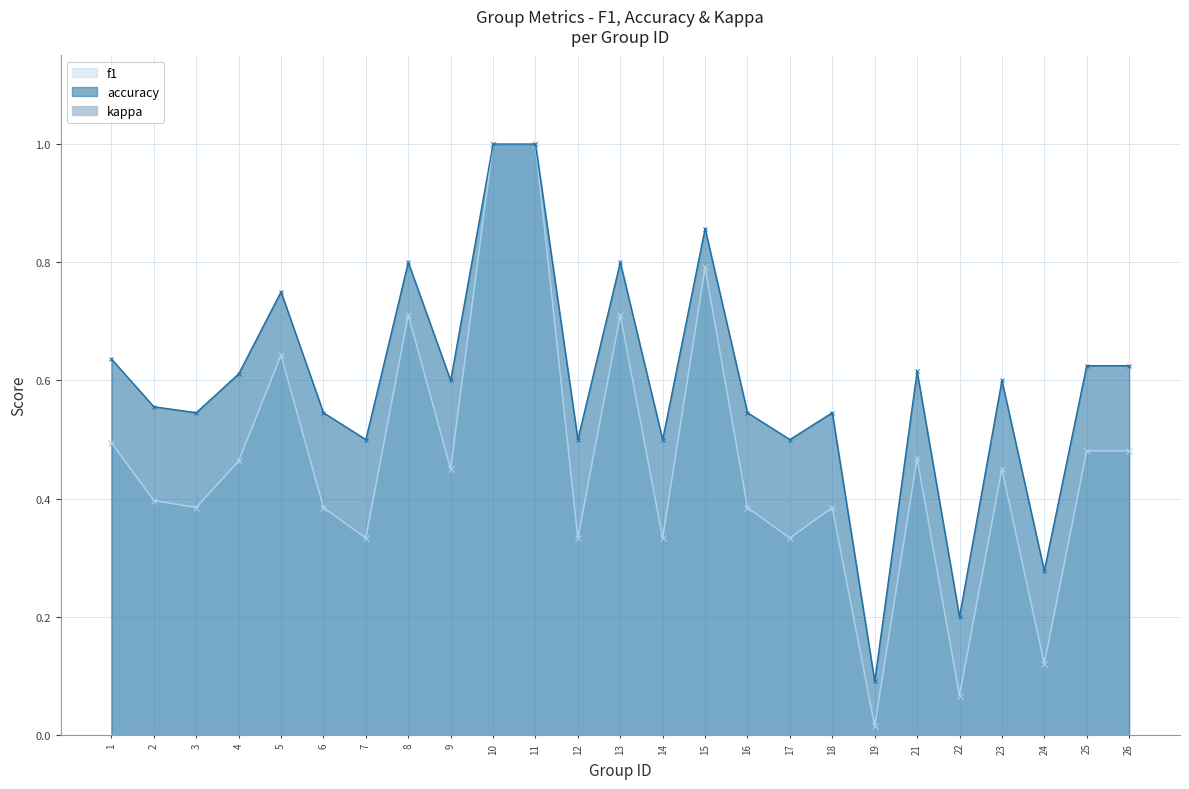

True or false: accuracy has more than 0 interior local peaks.

True